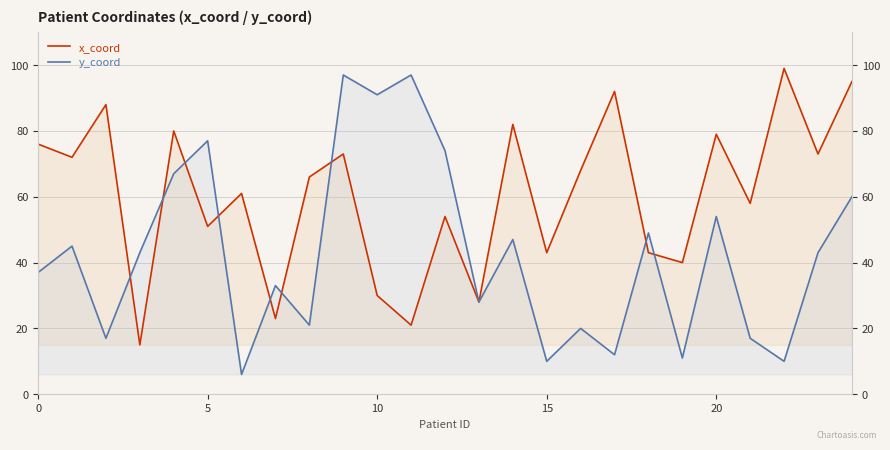

Reading left to right, what are all the values shown in this chart?

x_coord: 76	72	88	15	80	51	61	23	66	73	30	21	54	28	82	43	68	92	43	40	79	58	99	73	95
y_coord: 37	45	17	43	67	77	6	33	21	97	91	97	74	28	47	10	20	12	49	11	54	17	10	43	60